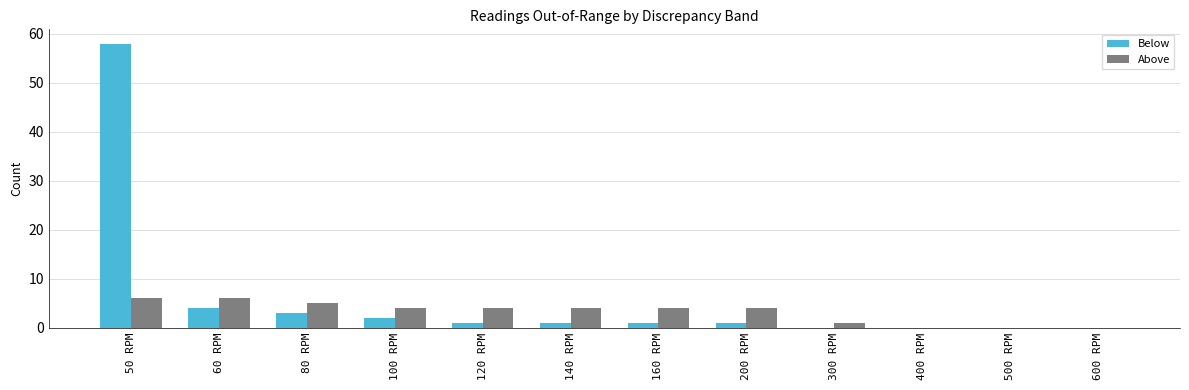

What is the average value of the Above series?

3